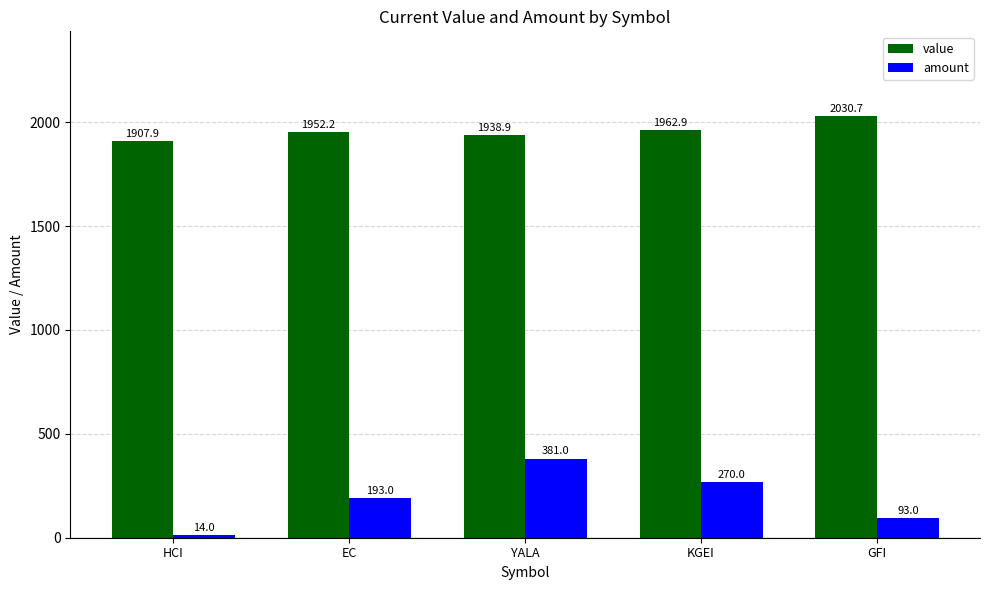

At how many categories does at least one series exceed 530?

5